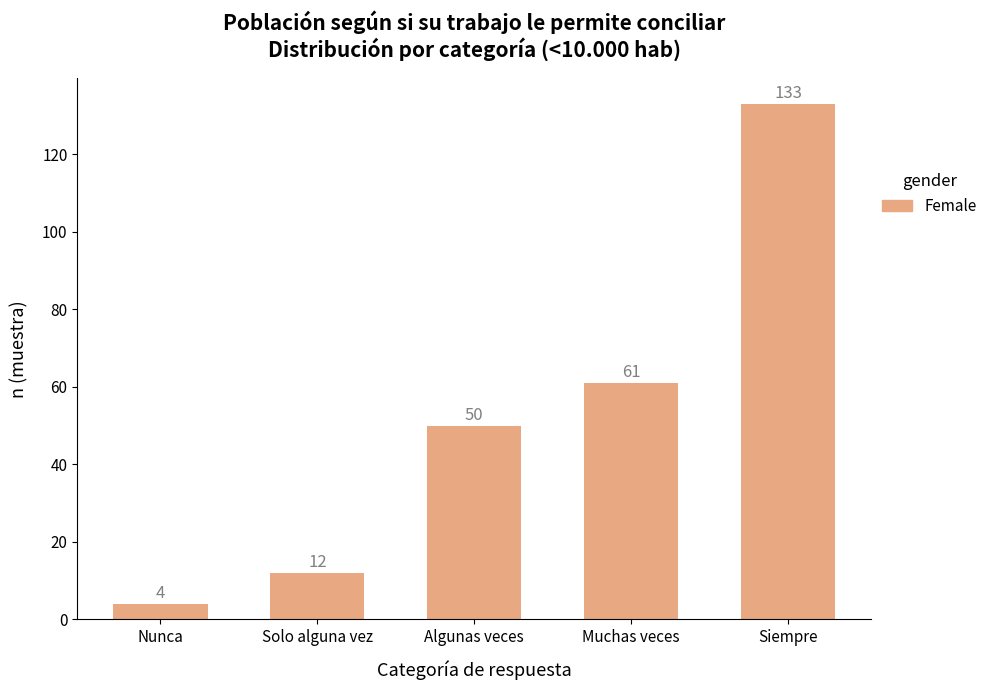

The chart shows a value of 70 at Algunas veces. True or false?

False